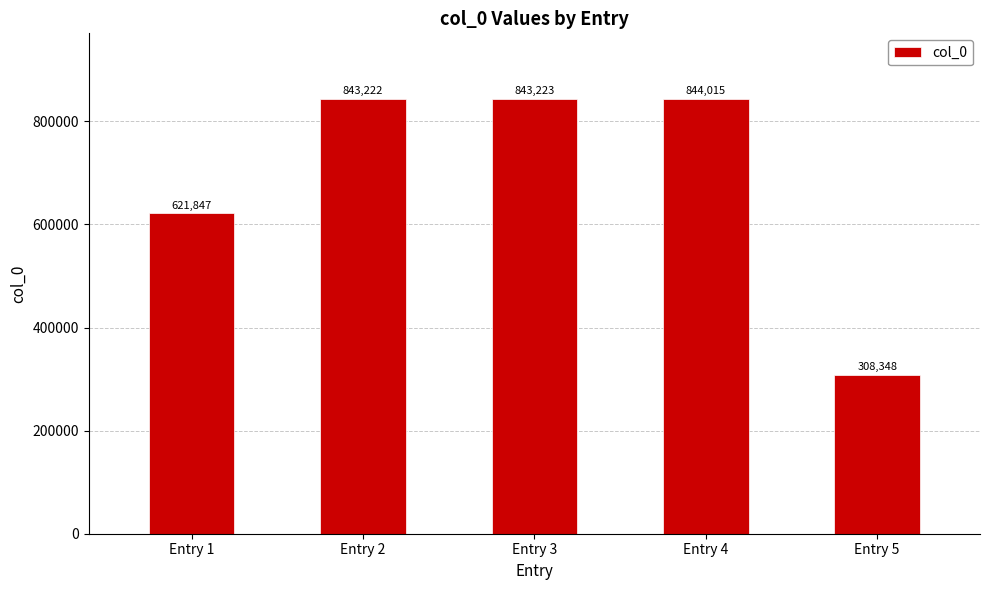

What is the maximum value shown in the chart?

844015